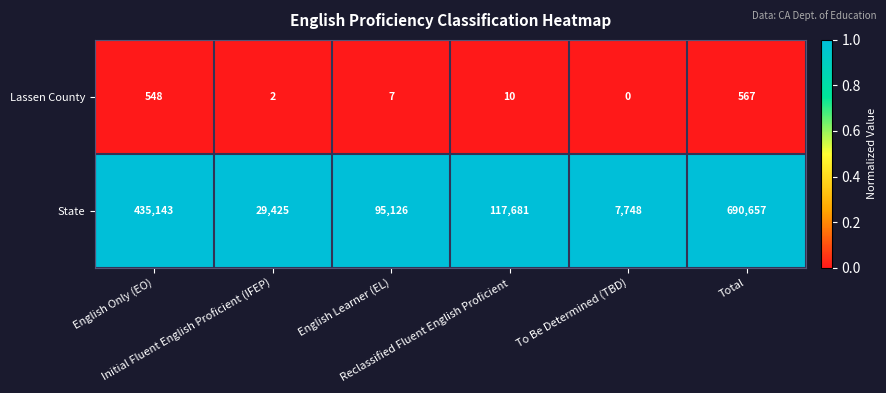

Which series has the largest total across all categories?

State